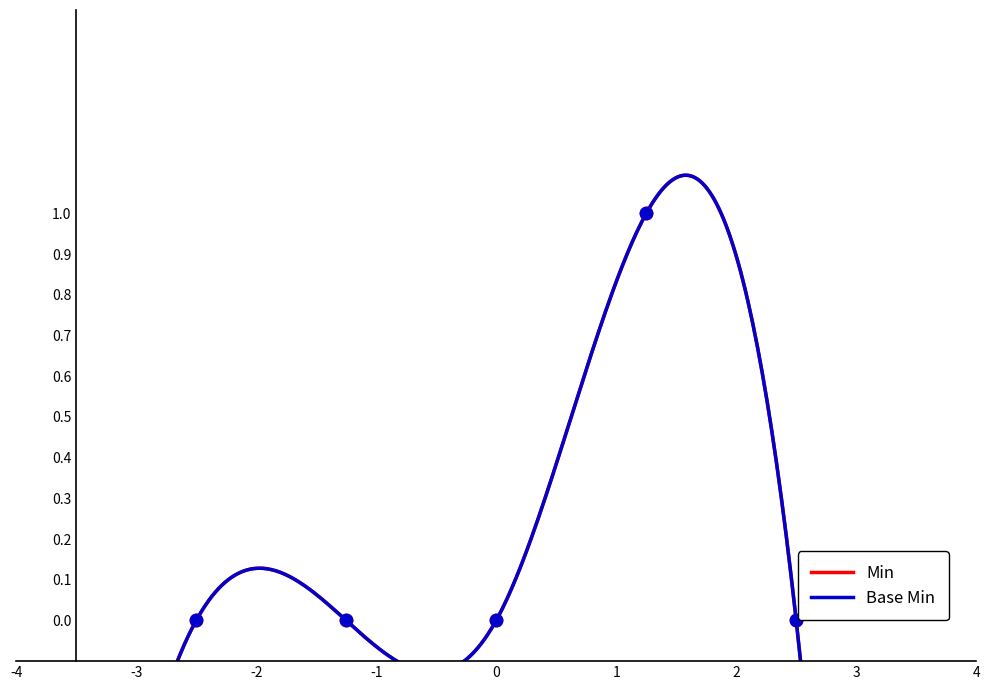

At how many categories does at least one series exceed 0?

1